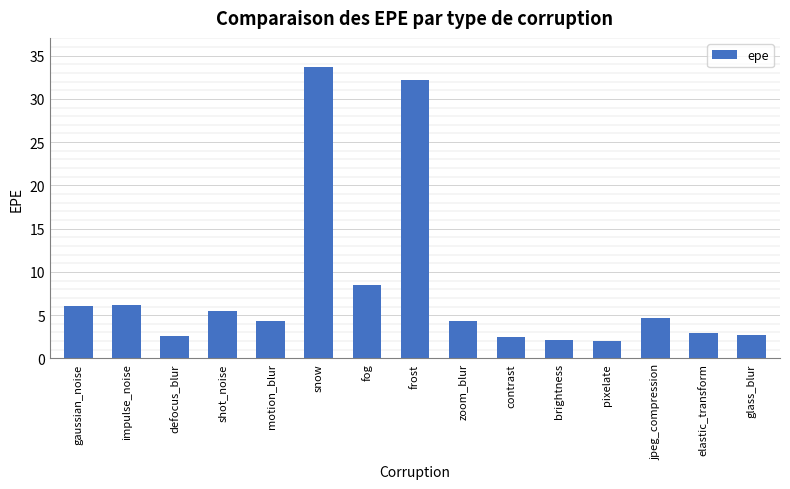

Which category has the highest value across all series?

snow